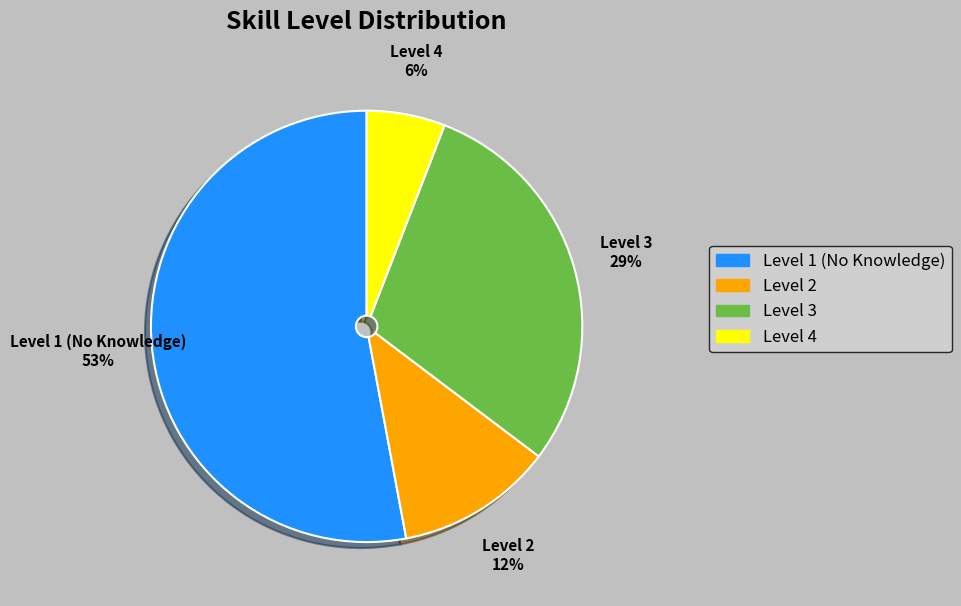

Is the sum of Level 4 and Level 1 (No Knowledge) greater than half?

Yes